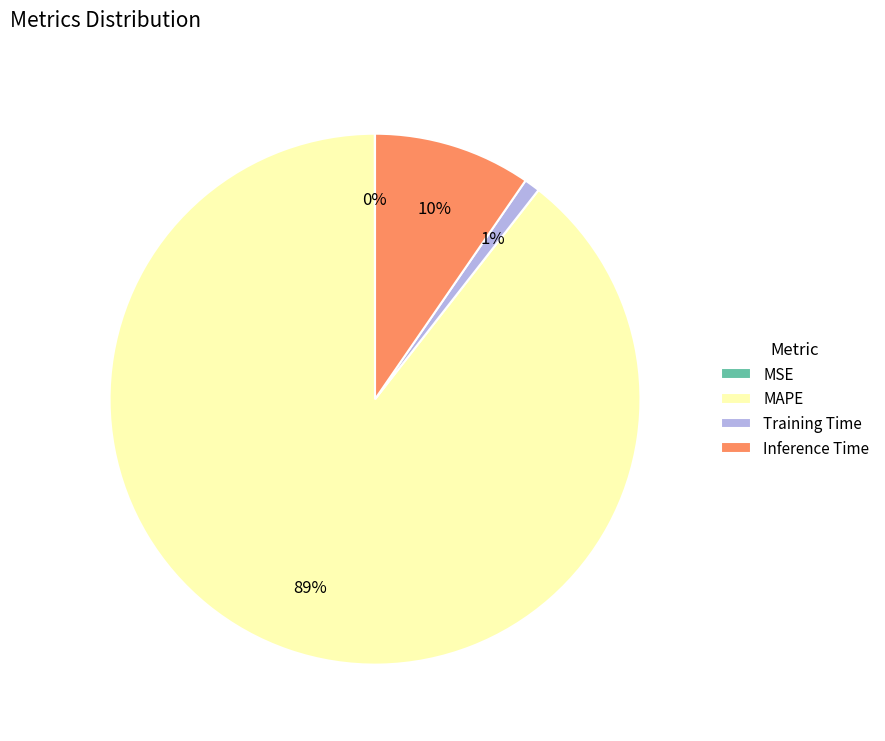

To the nearest percent, what is the difference between the largest and smallest slice percentages?

89%